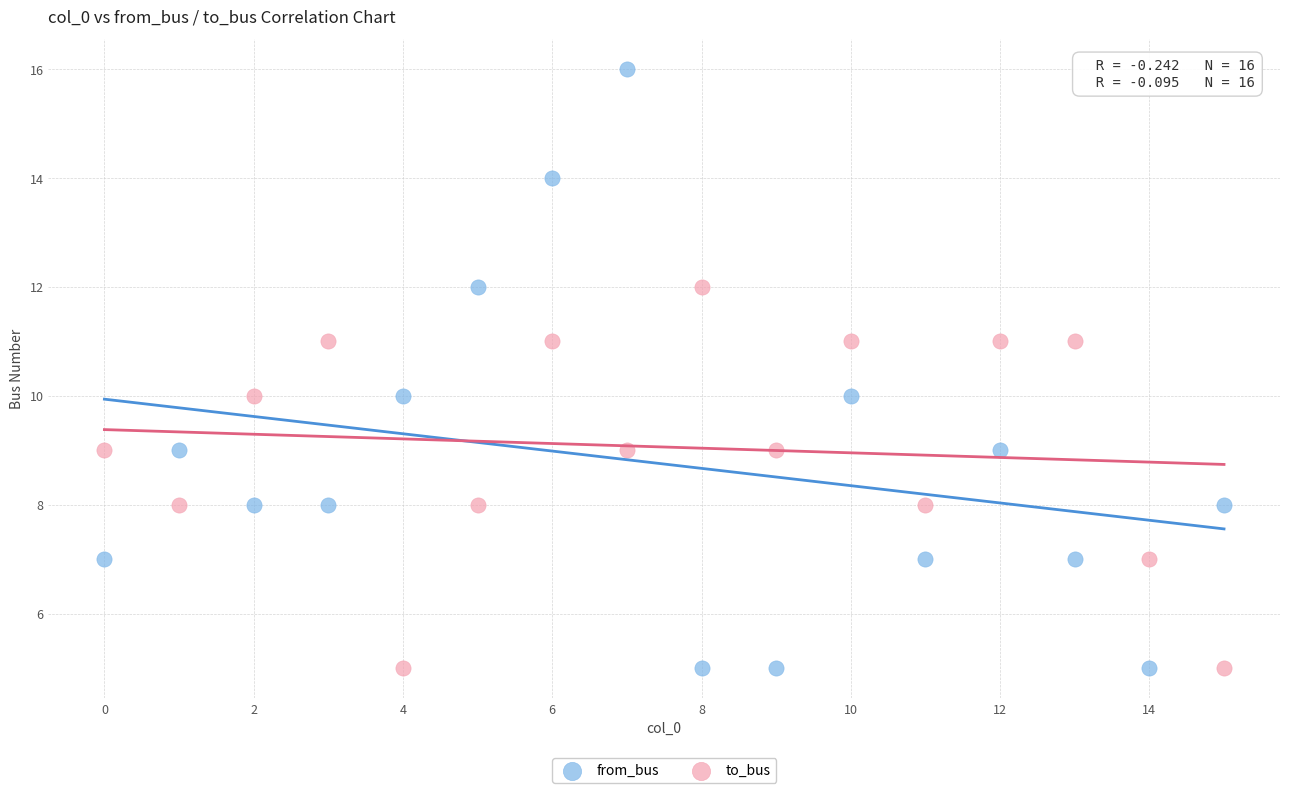

Across all data points, what is the range of Y values (max minus min)?

11